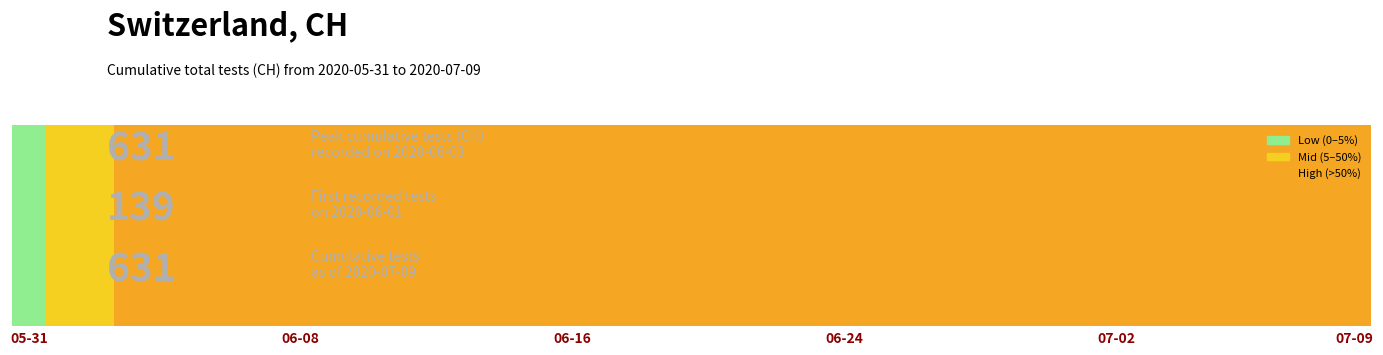

How many positive values are there?

39